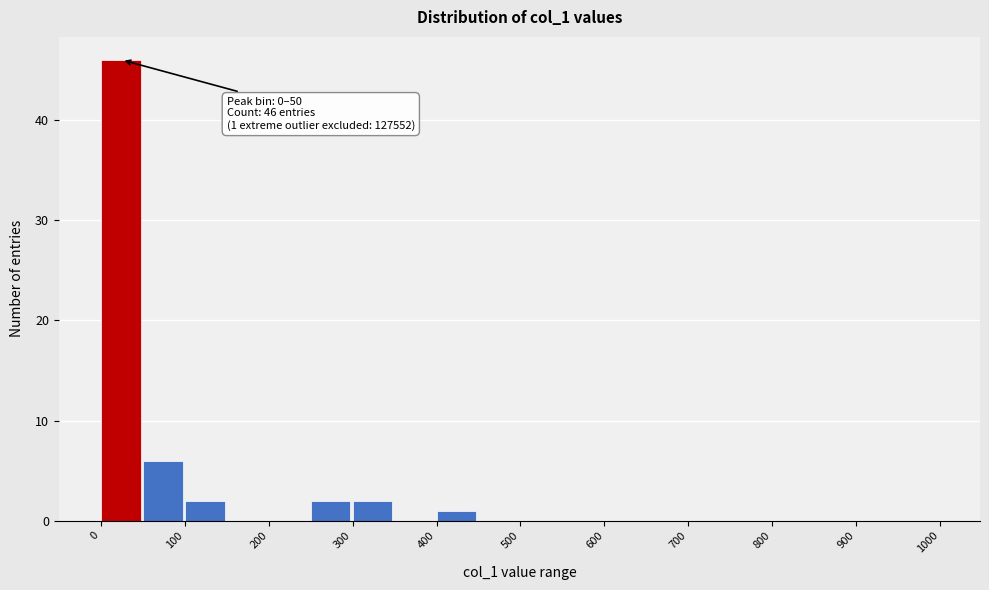

Which range on the x-axis has the tallest bar?

0 to 50